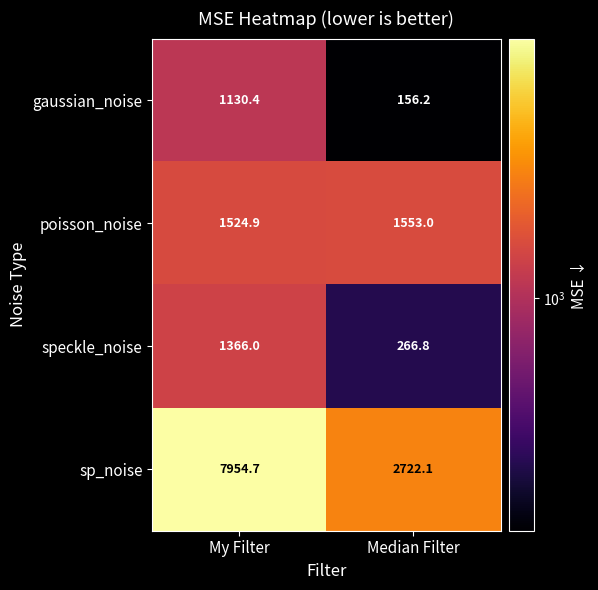

Which series has the largest range (max minus min)?

sp_noise